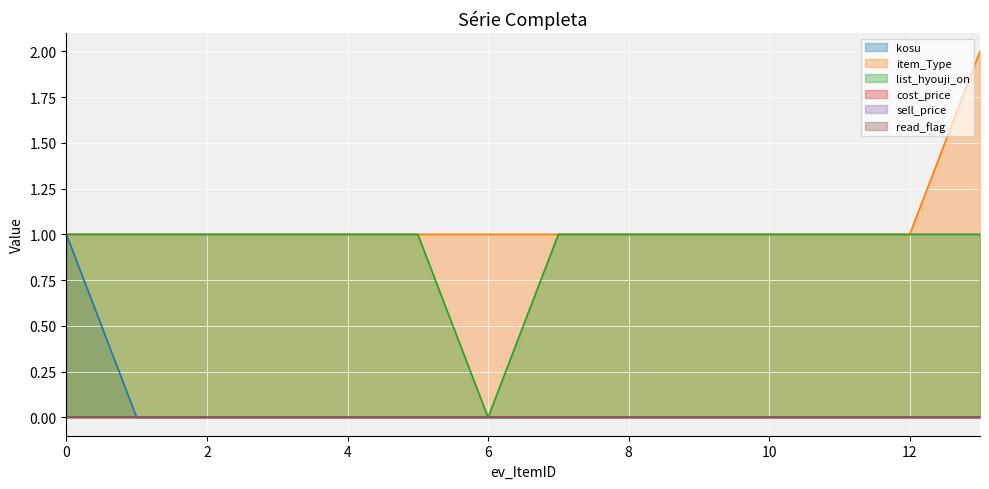

Reading right to left, extract all data points from this chart.

kosu: 0	0	0	0	0	0	0	0	0	0	0	0	0	1
item_Type: 2	1	1	1	1	1	1	1	1	1	1	1	1	1
list_hyouji_on: 1	1	1	1	1	1	1	0	1	1	1	1	1	1